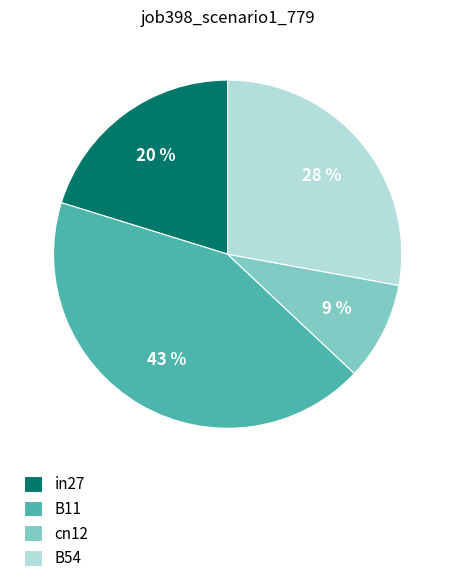

How many segments does this pie chart have?

4